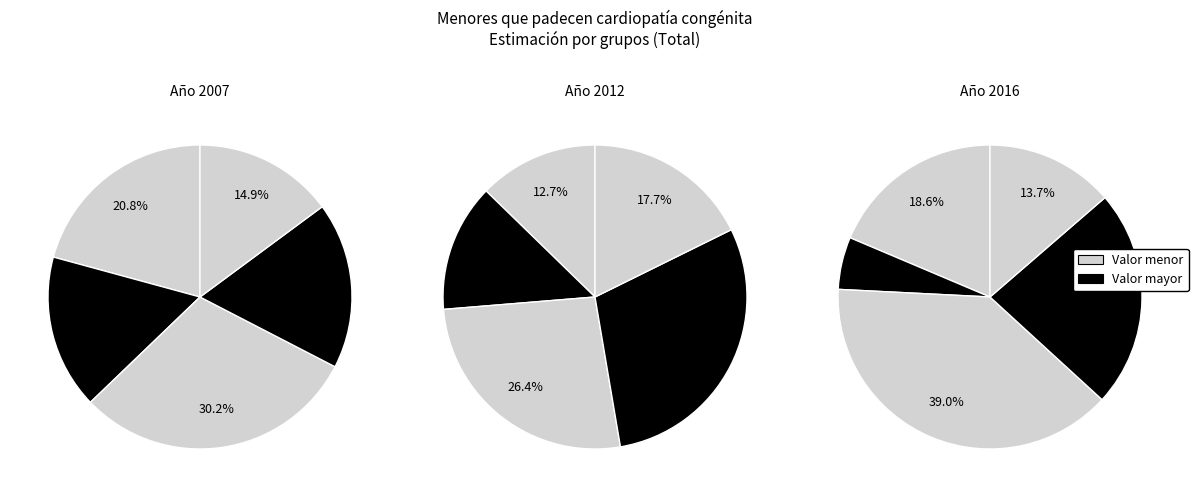

What percentage is the Grupo IV y V slice, to the nearest percent?

19%